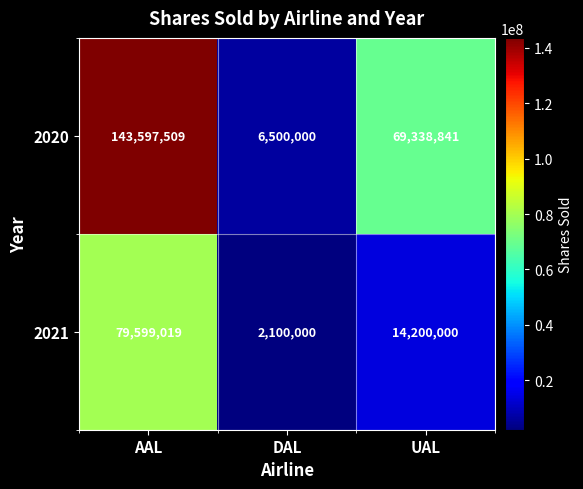

Which category has the highest value across all series?

AAL